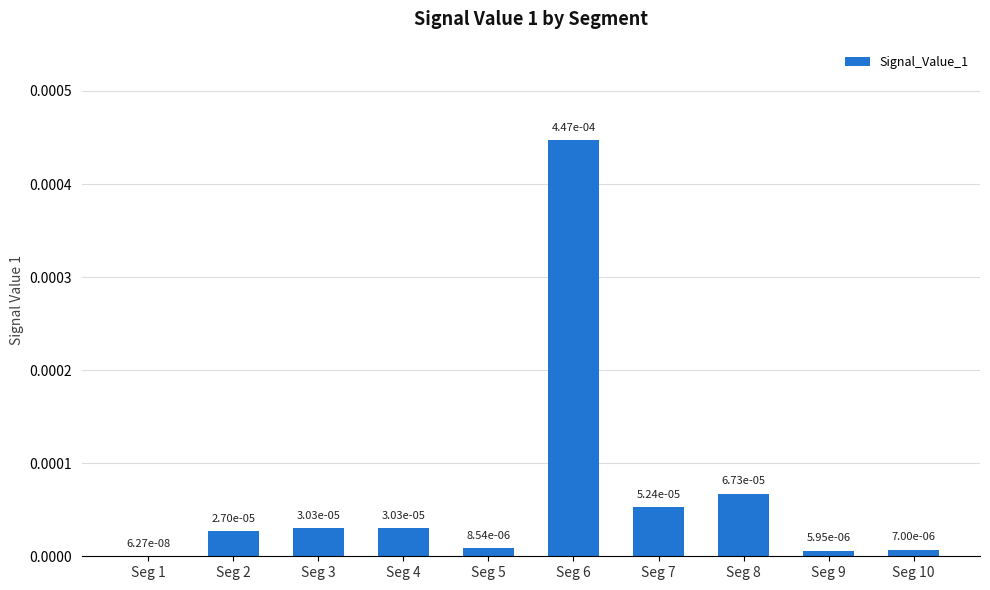

How many categories are shown in the chart?

10